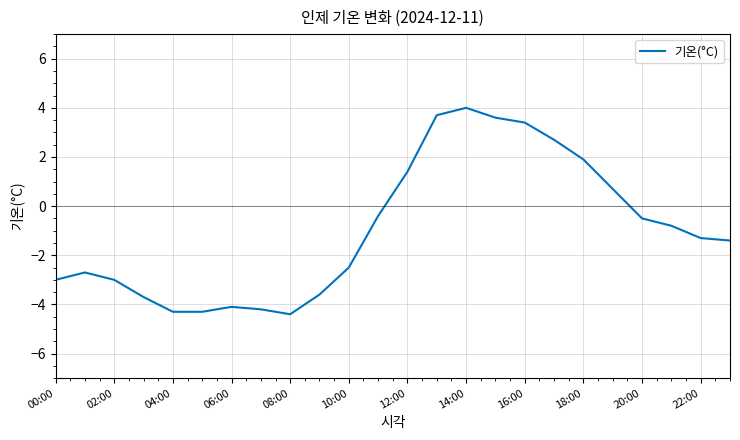

How many categories are shown in the chart?

24